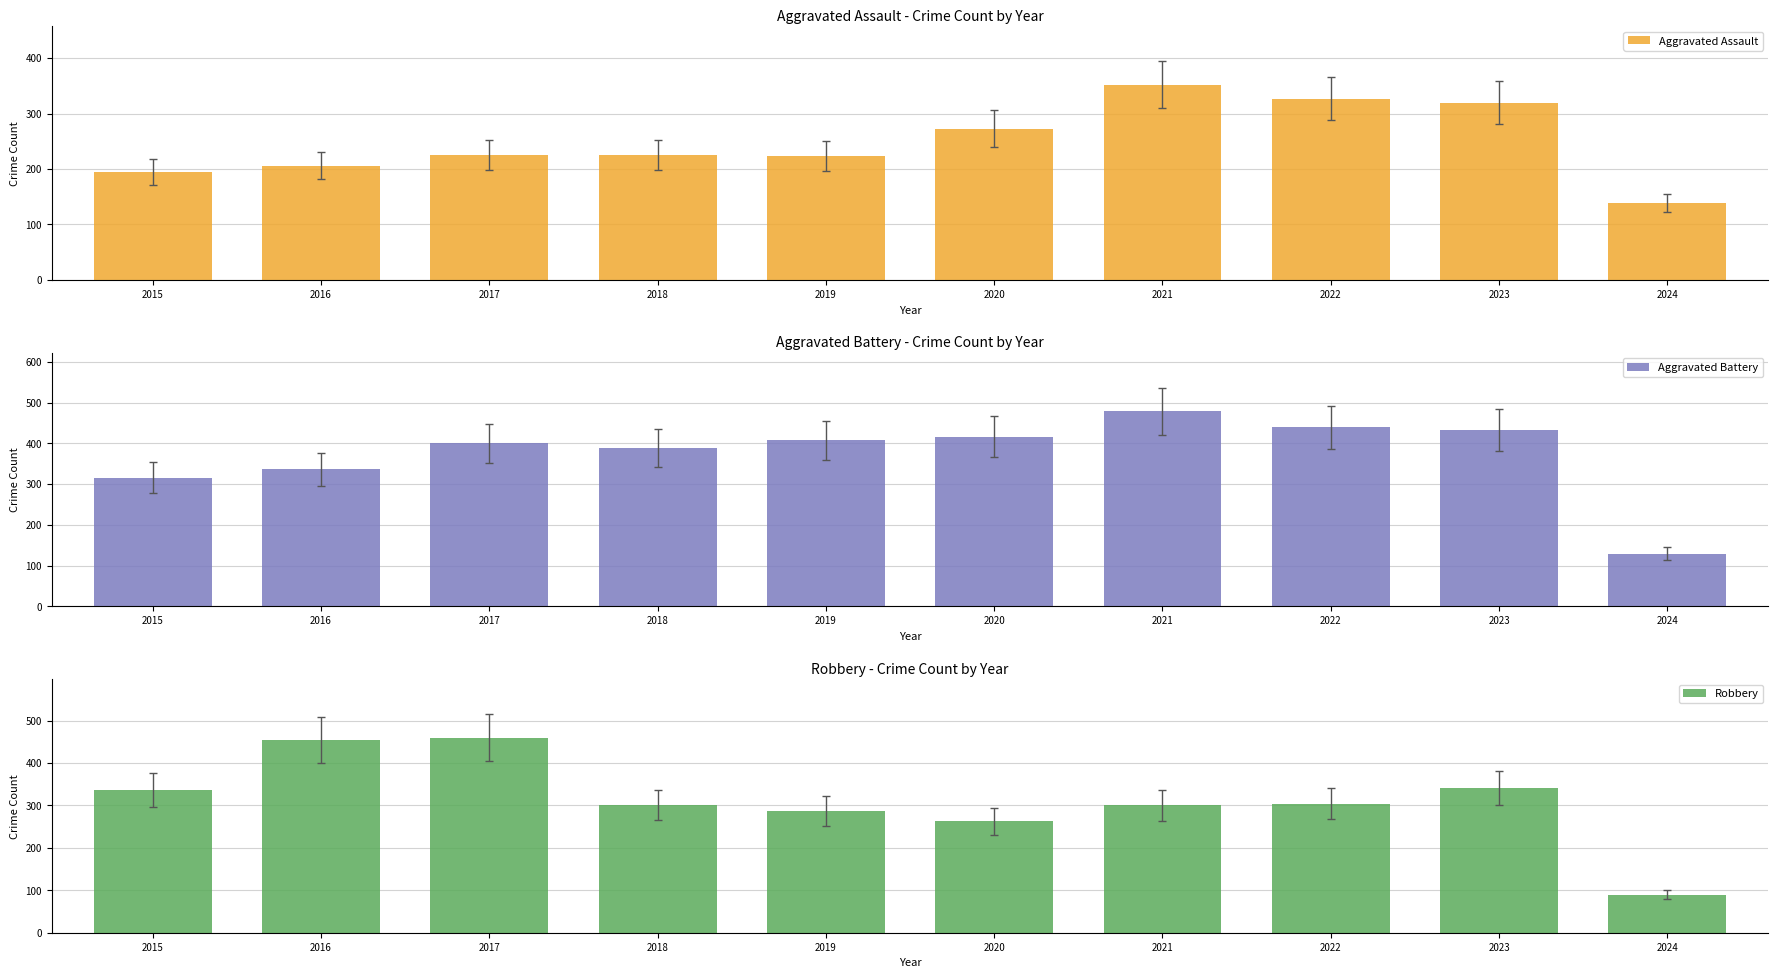

What is the value of the Aggravated Assault bar at the 1st from the left?

194